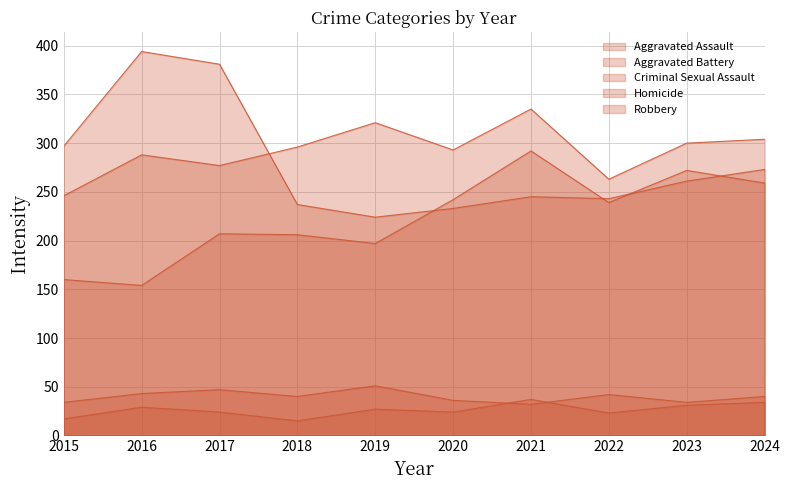

Does the chart have visible grid lines?

Yes